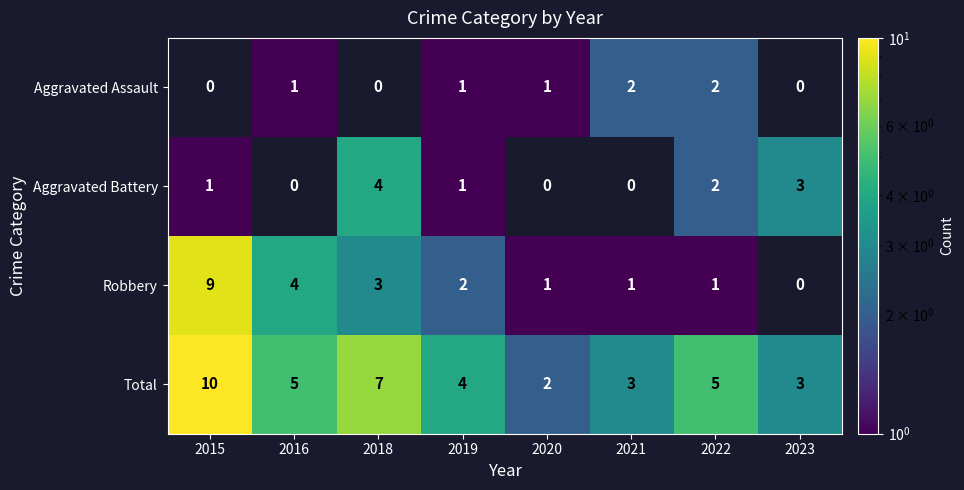

What is the sum of the Total values at 2019 and 2022?

9